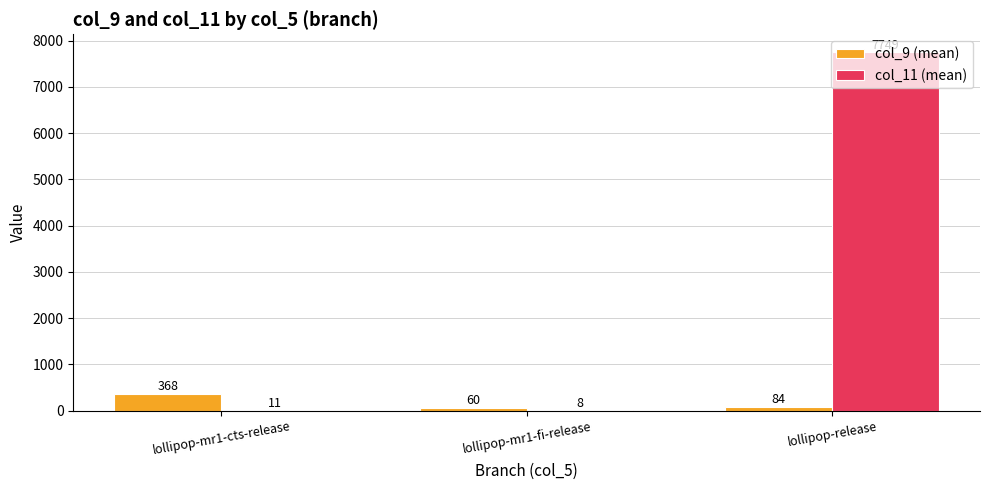

What is the maximum value shown in the chart?

7749